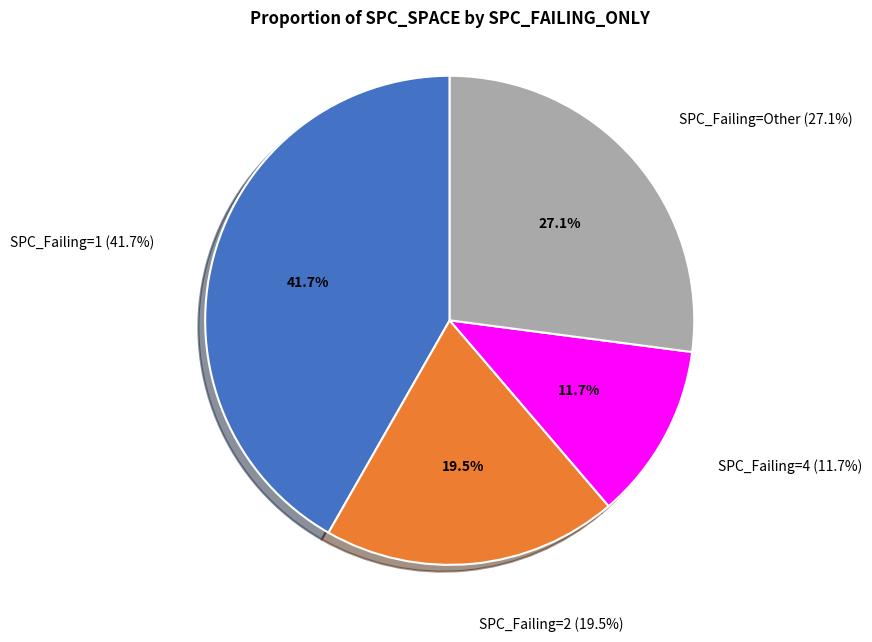

Which has a higher value, 4 or 1?

1